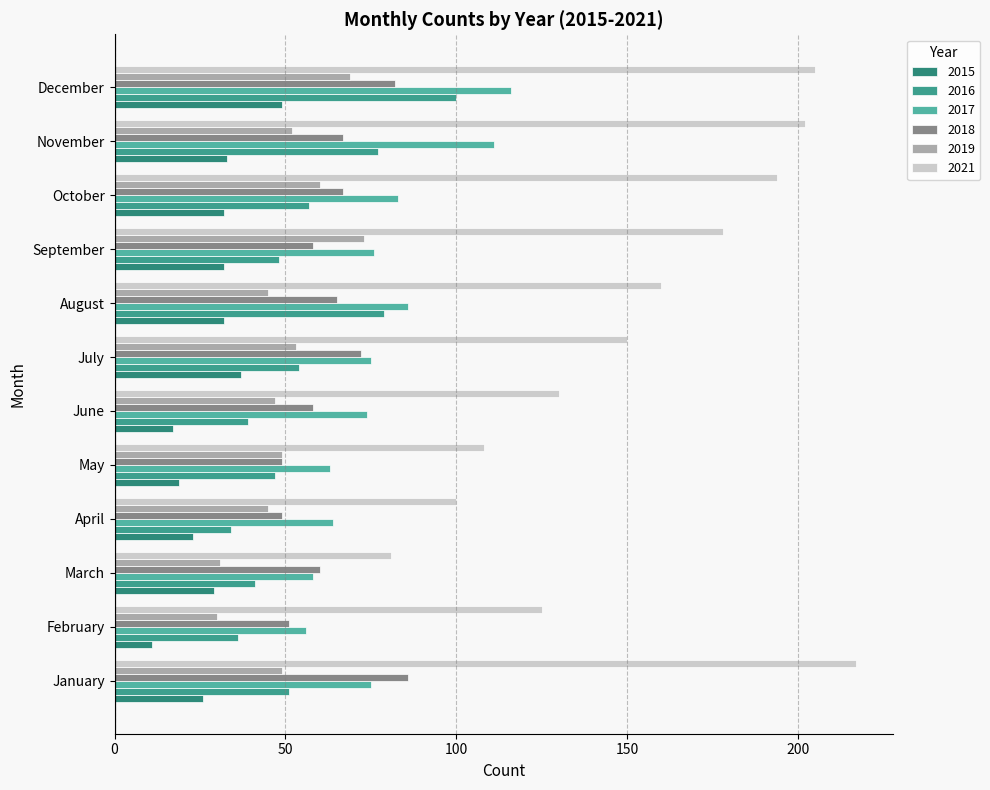

The value of 2021 at May is 35. True or false?

False